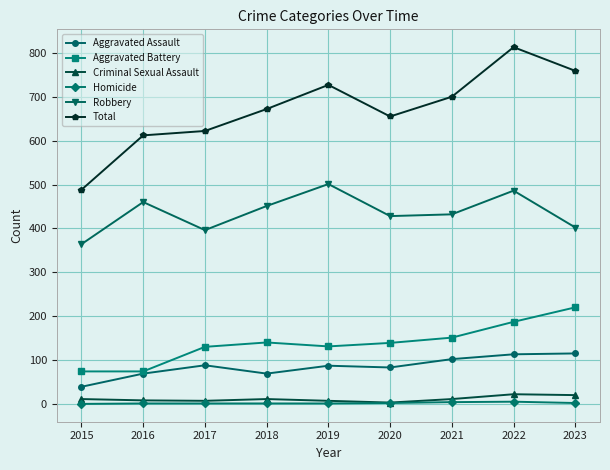

What is the difference between the maximum and minimum values in the Aggravated Battery series?

146